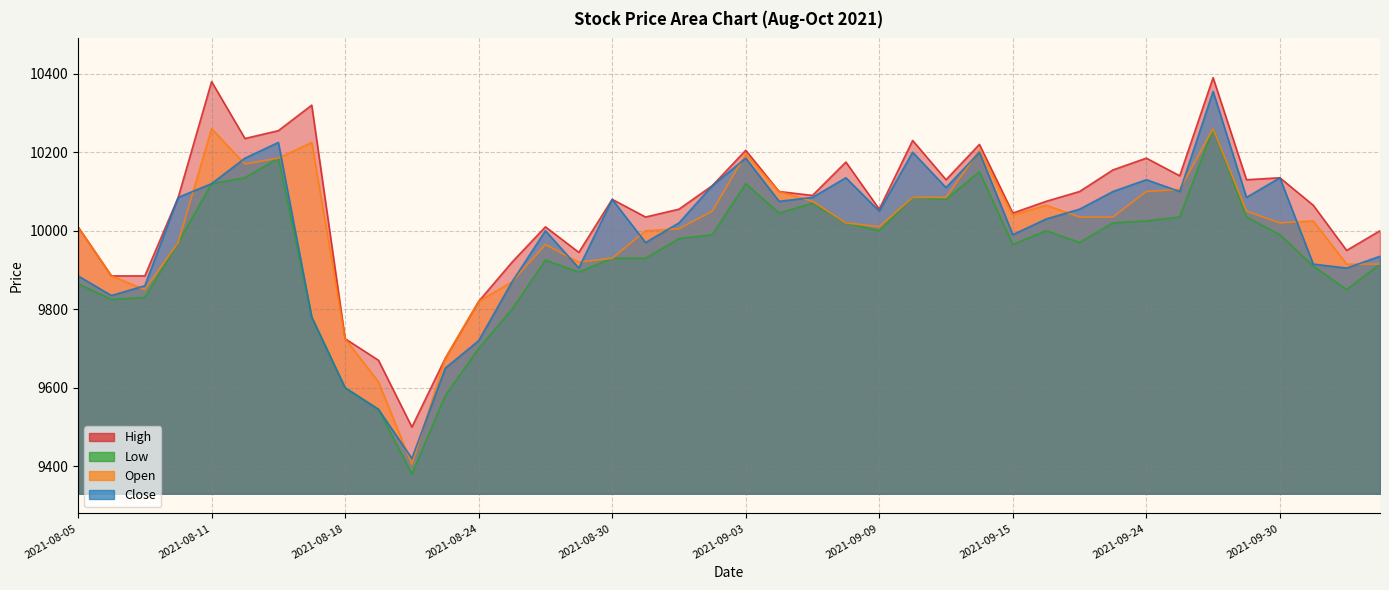

In Low, how many points are higher than both neighbors (excluding endpoints)?

8